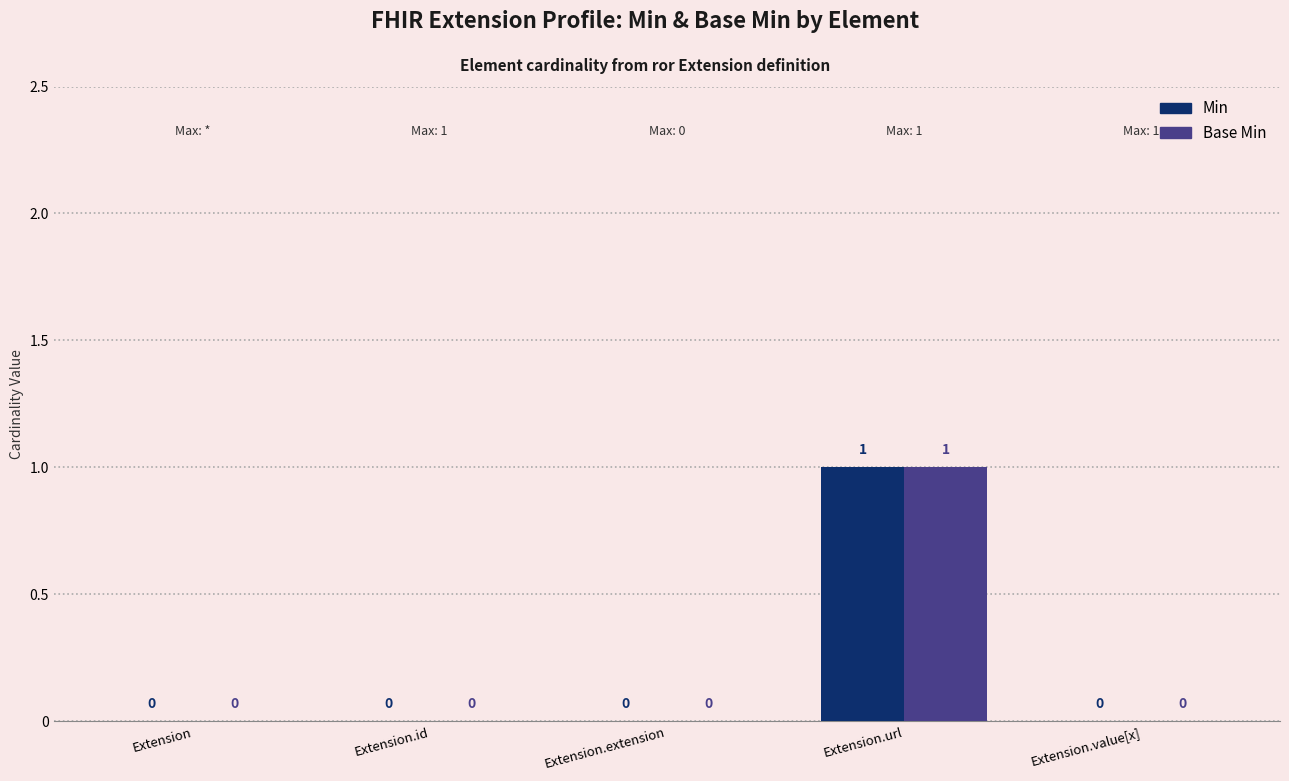

The value of Min at Extension.id is 0. True or false?

True